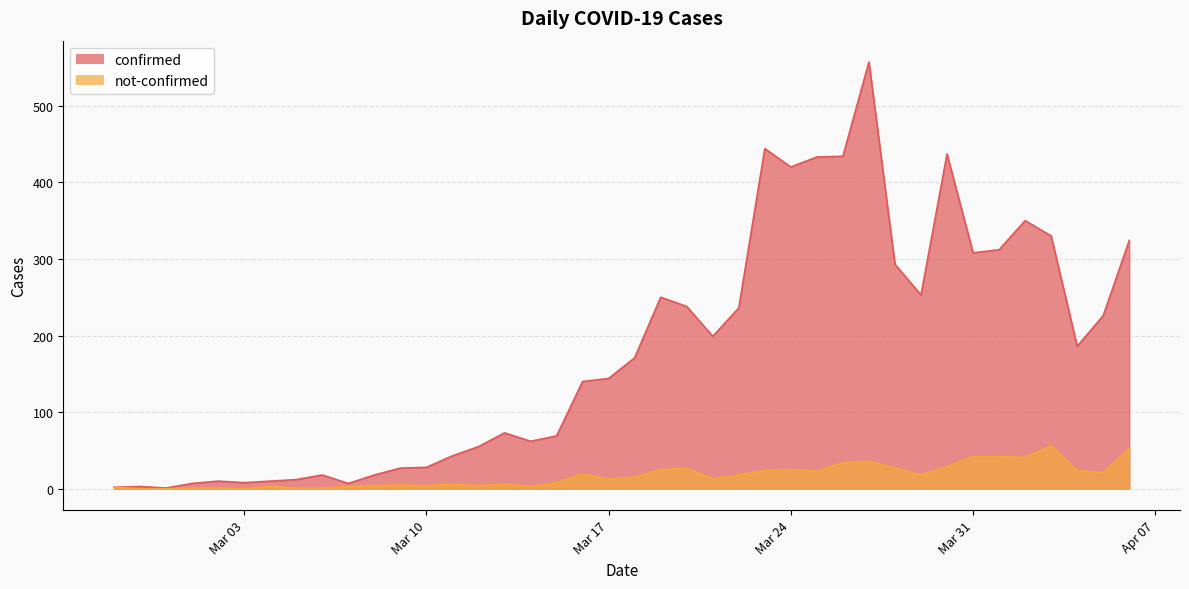

What is the lowest value of the confirmed series?

1